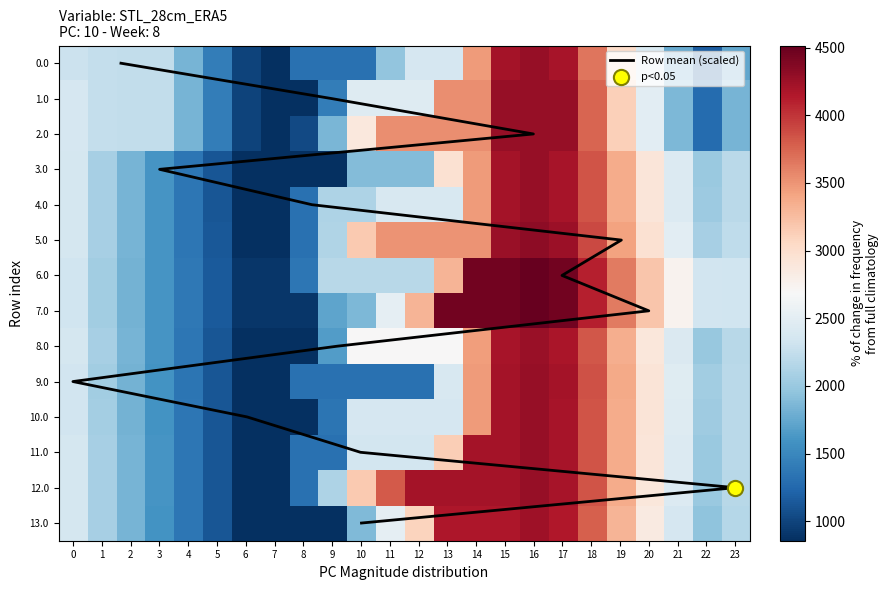

True or false: 5.0 has a value of 2357.5 at 0.

True